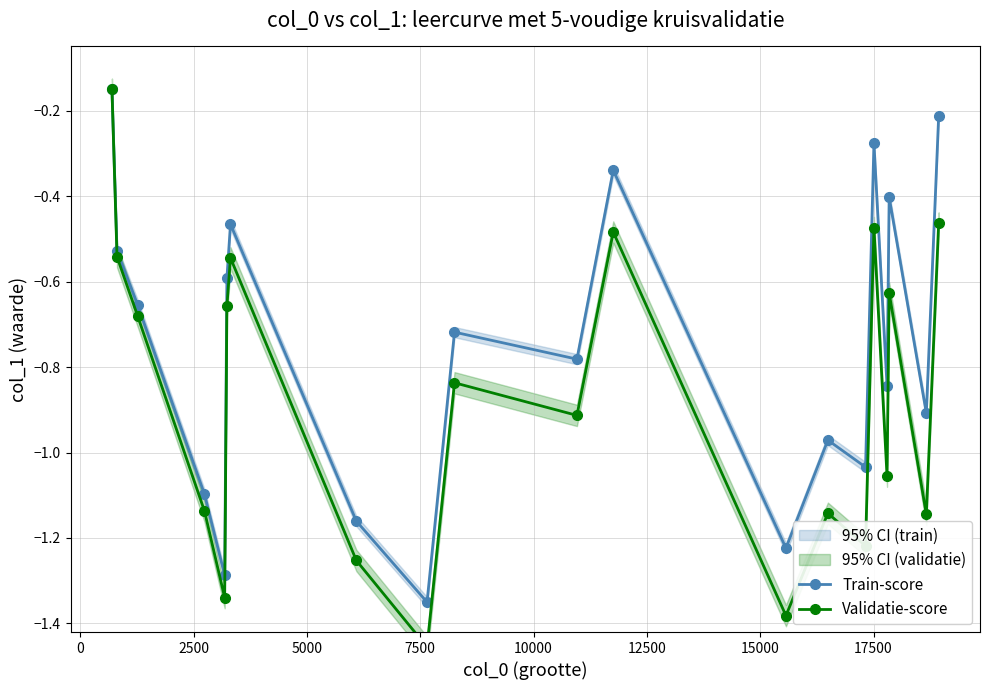

In Train-score, how many points are lower than both neighbors (excluding endpoints)?

7